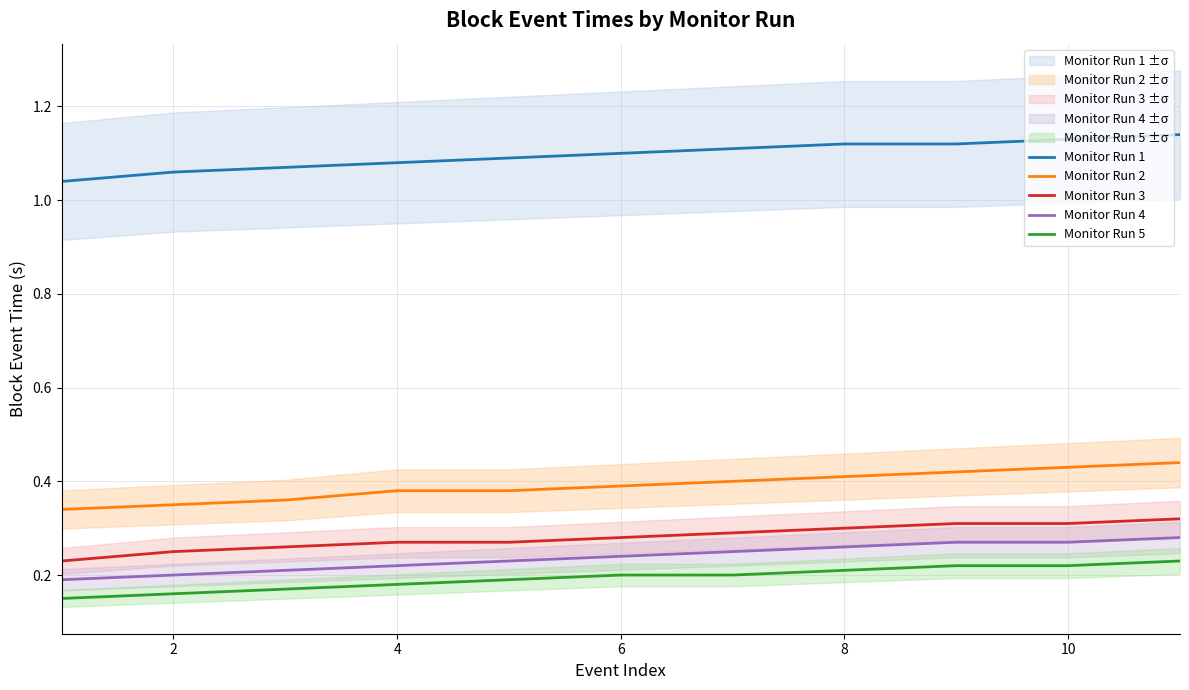

What is the average value of the Monitor Run 5 series?

0.2